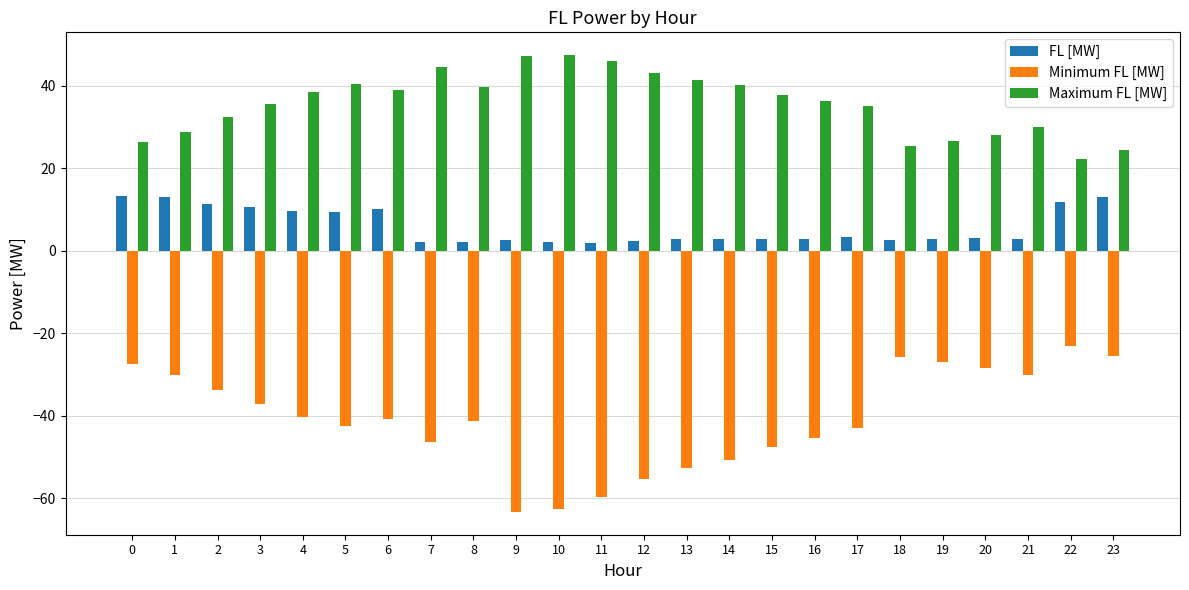

Which series has the widest spread of values?

Minimum FL [MW]